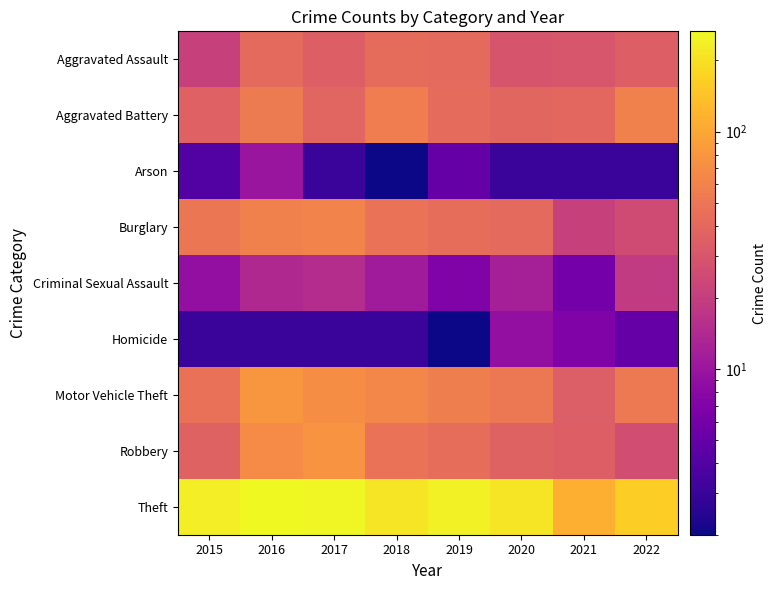

Between 2016 and 2020, which series saw the biggest shift?

Theft